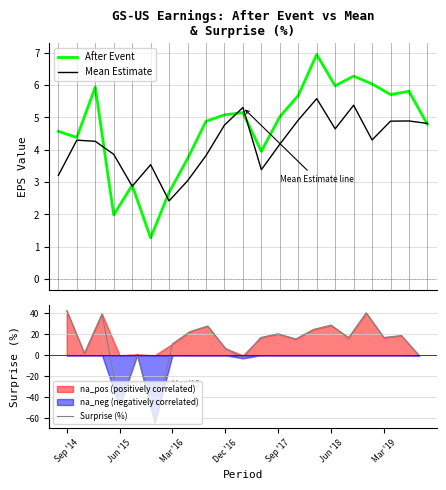

Which series ends up on top after the final intersection of After Event and Mean Estimate?

Mean Estimate